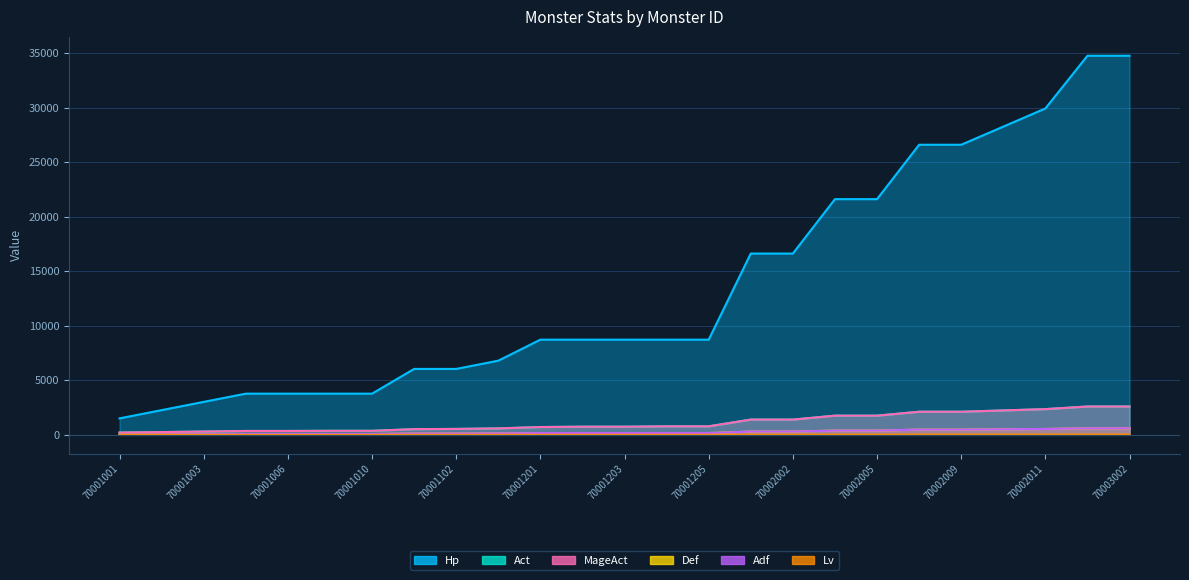

What is the spread (max minus min) of values at 70001007?

3776